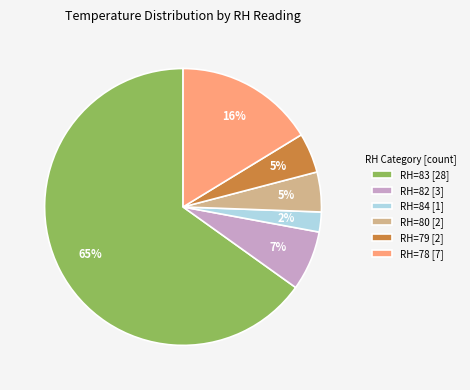

How many segments does this pie chart have?

6